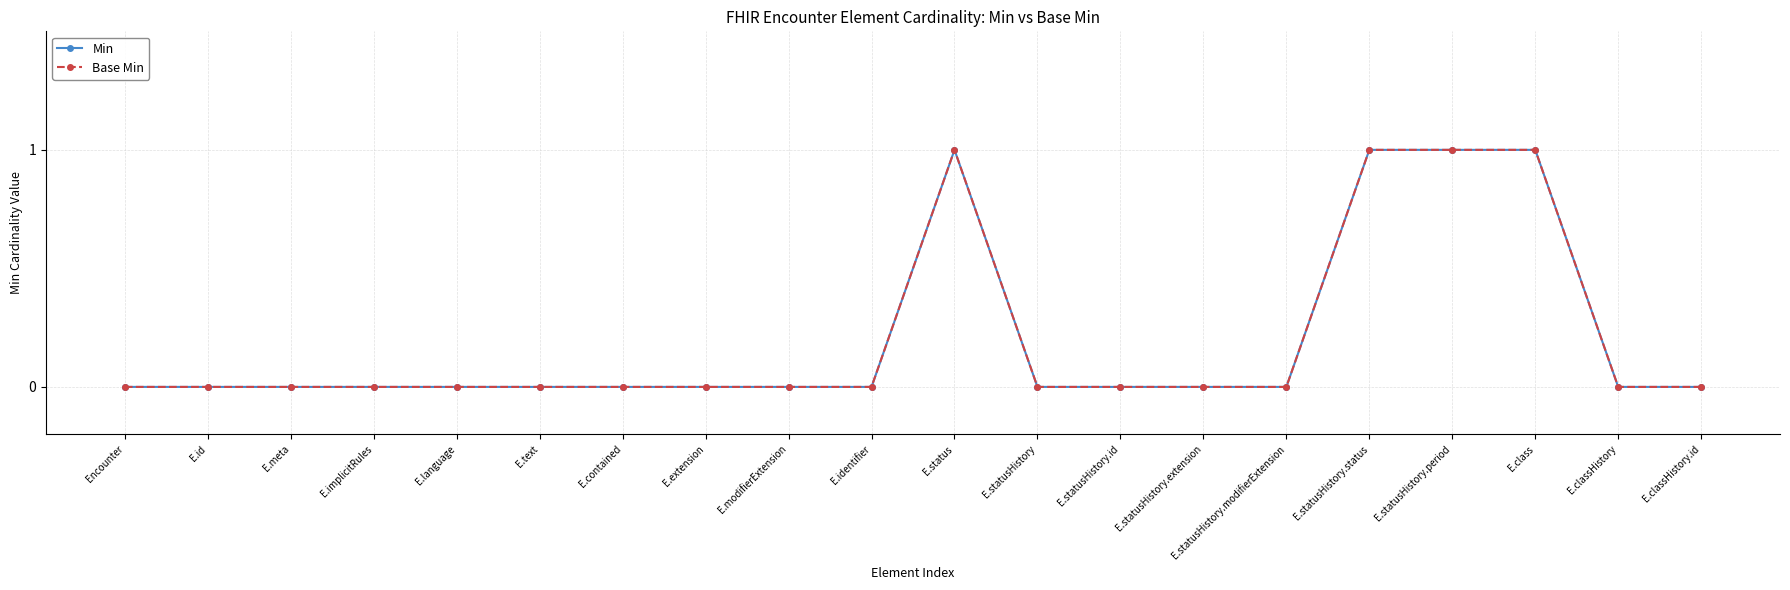

Is this an area chart (filled region under the line)?

No